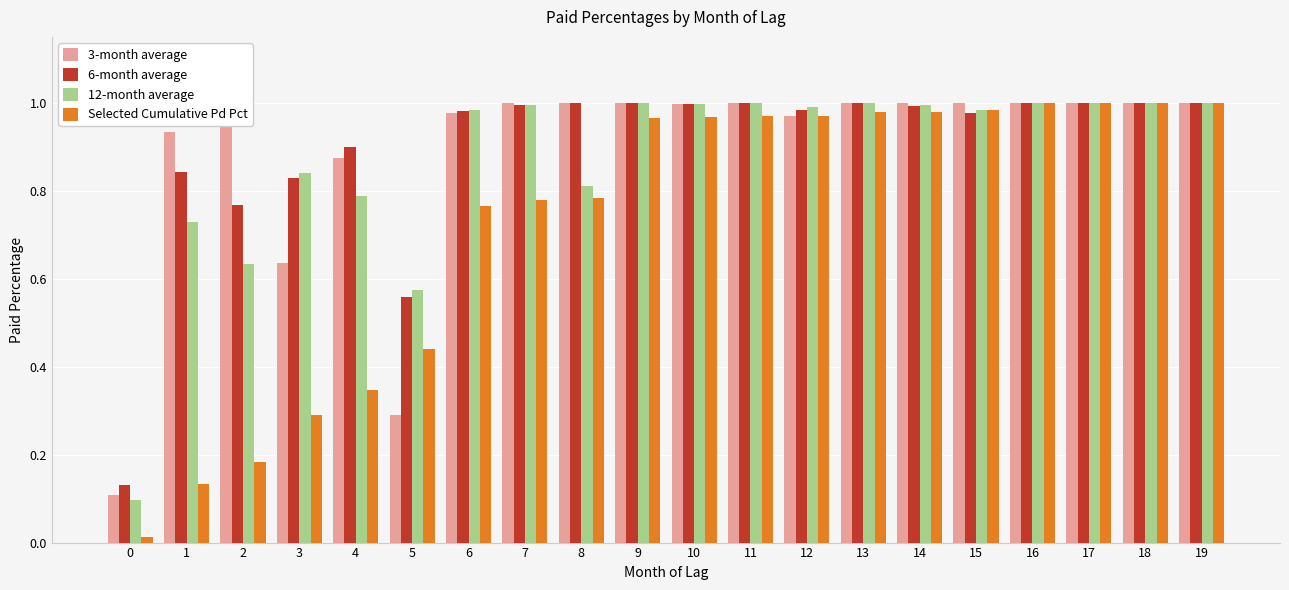

Between 6 and 14, which series saw the biggest shift?

Selected Cumulative Pd Pct